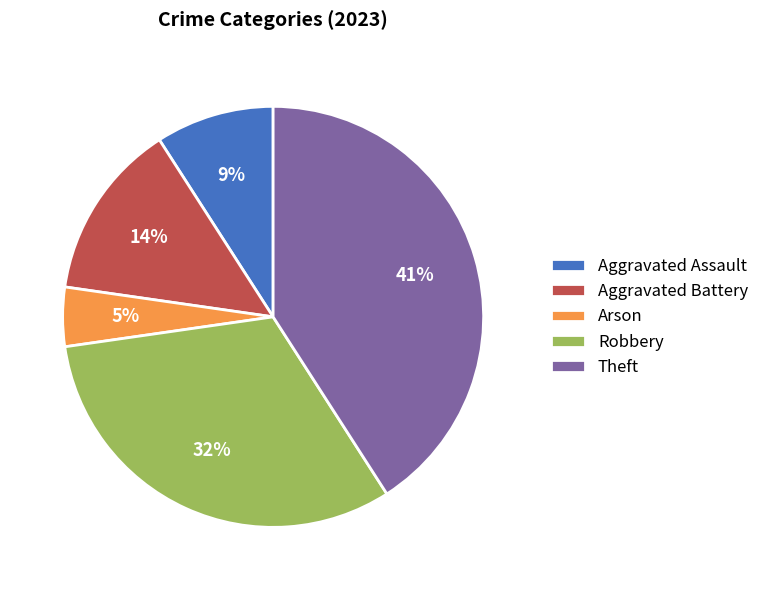

What is the smallest slice in the pie chart?

Arson